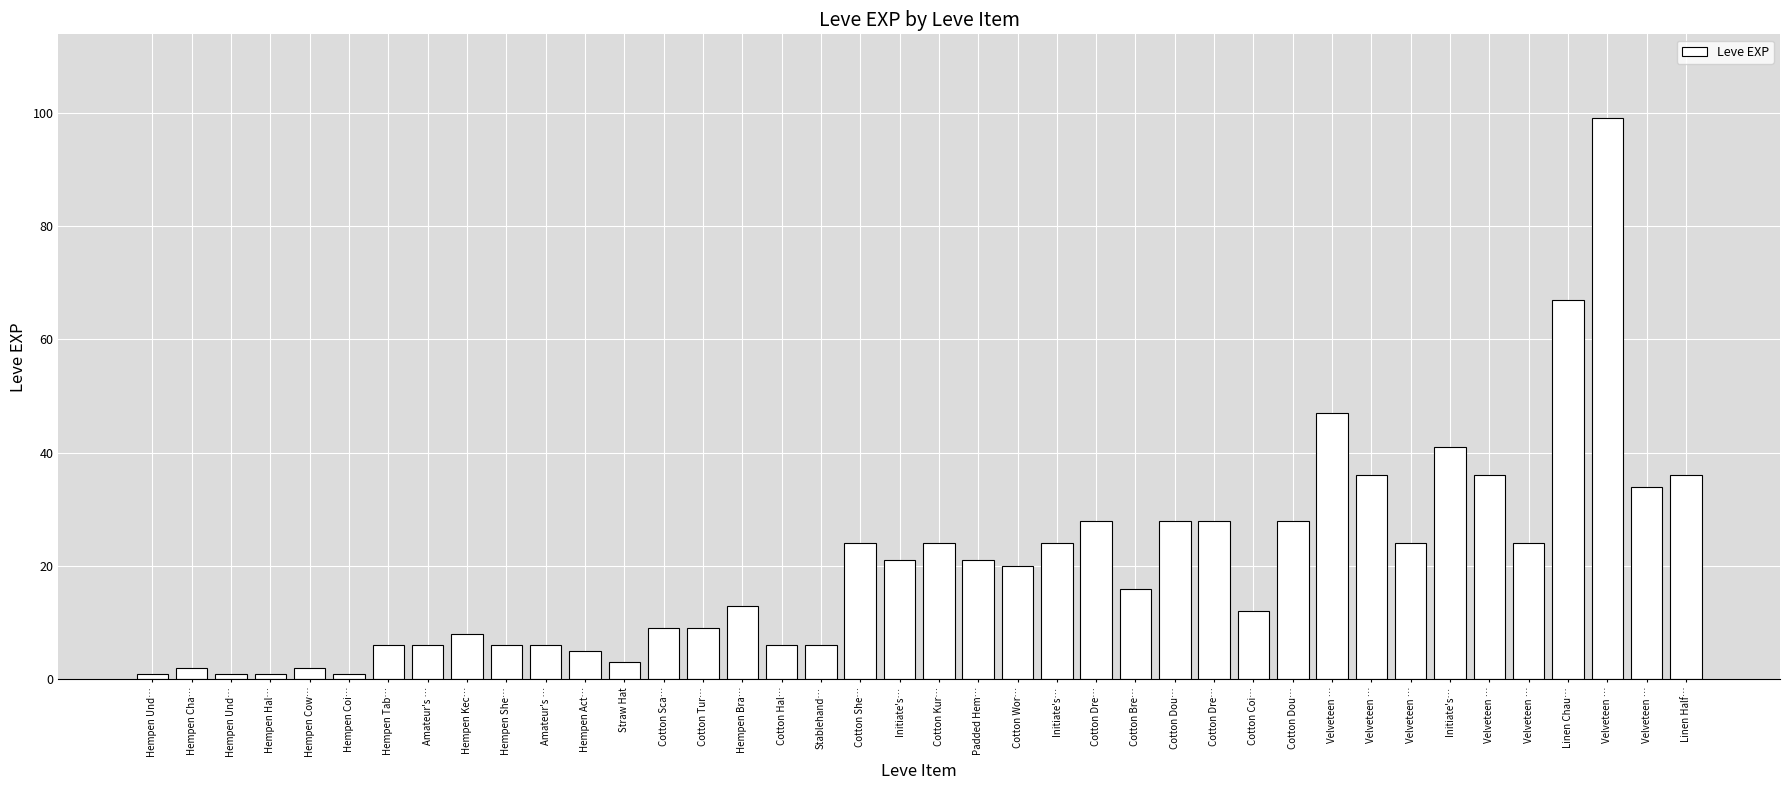

The value at Initiate's… is 41. True or false?

True